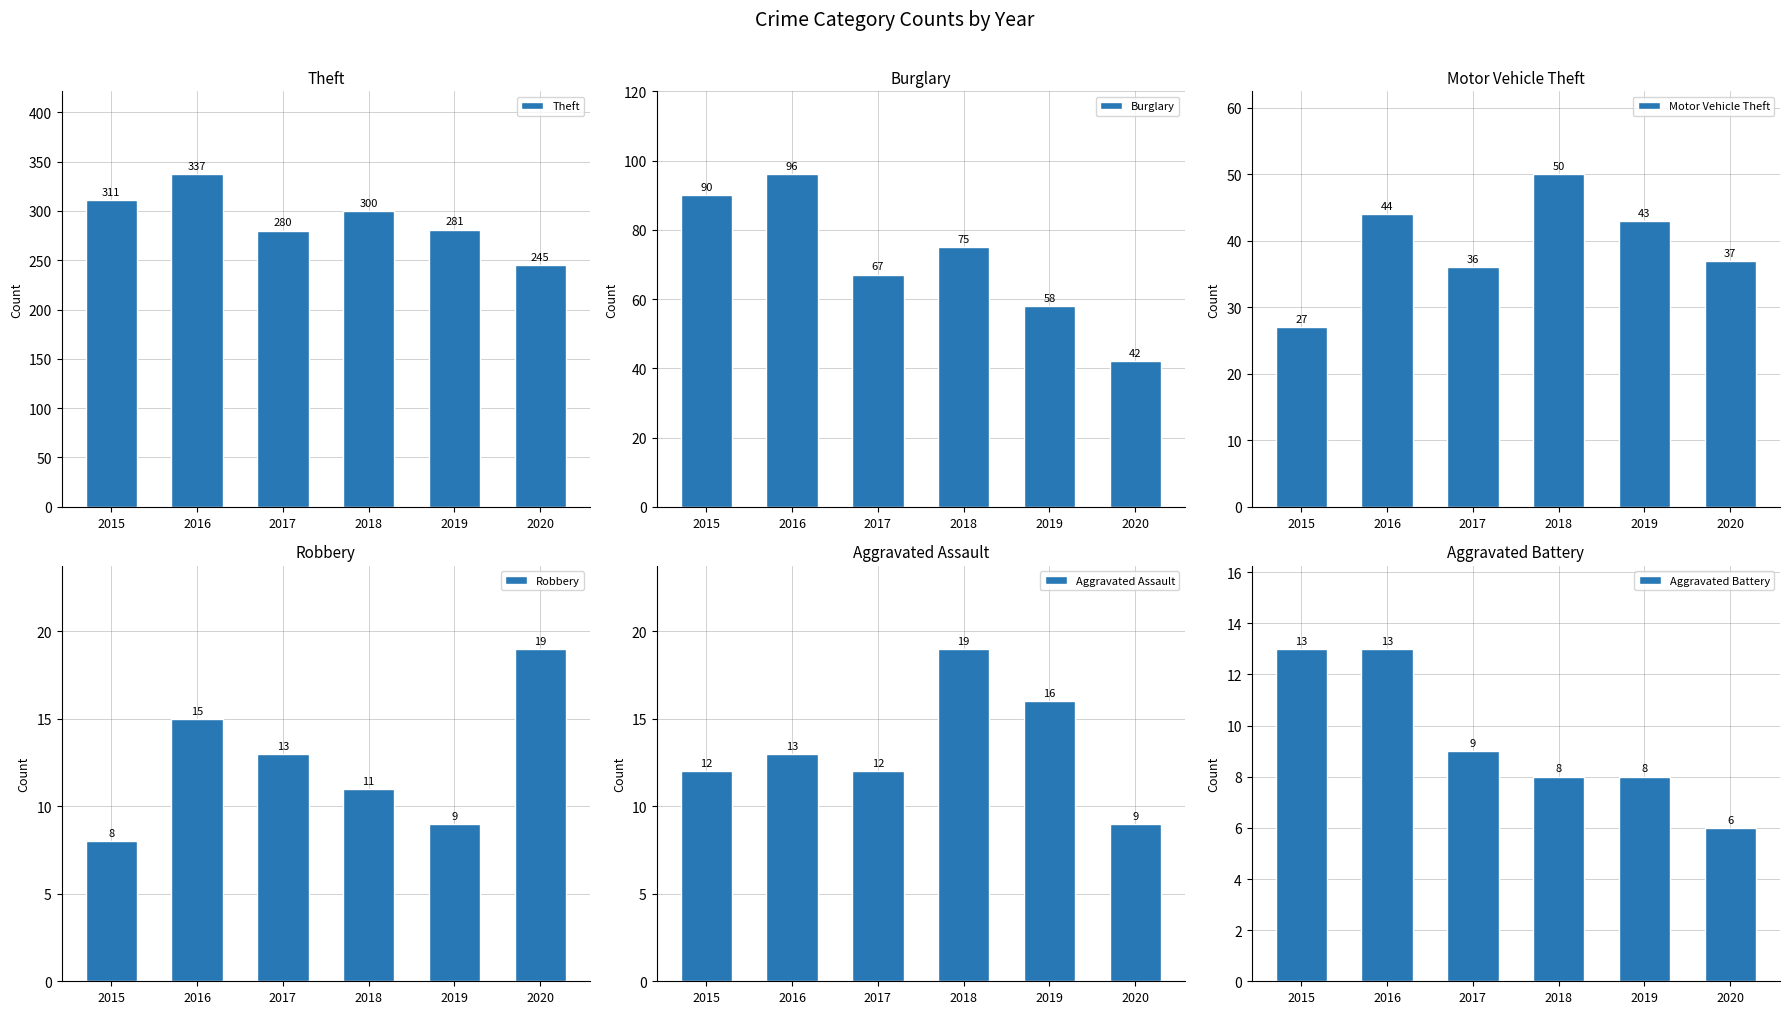

What is the difference between the highest and lowest values at 2020?

239